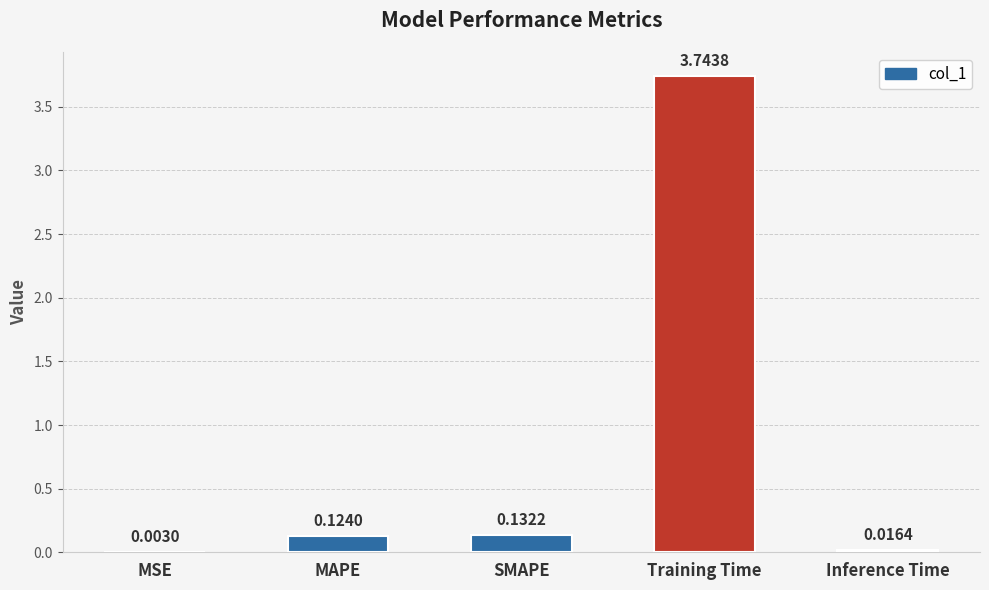

Which label corresponds to the largest value in the chart?

Training Time